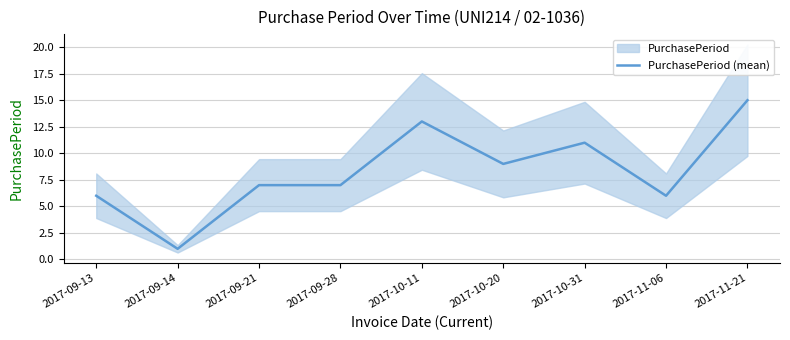

What is the smallest value displayed?

1